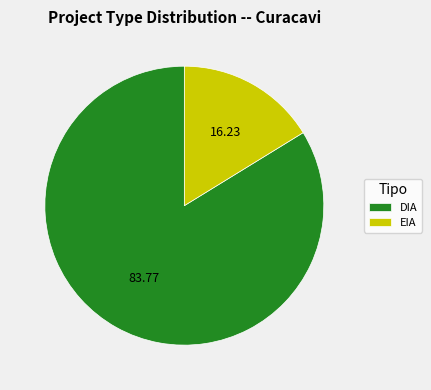

The DIA slice represents 84% of the pie. True or false?

True